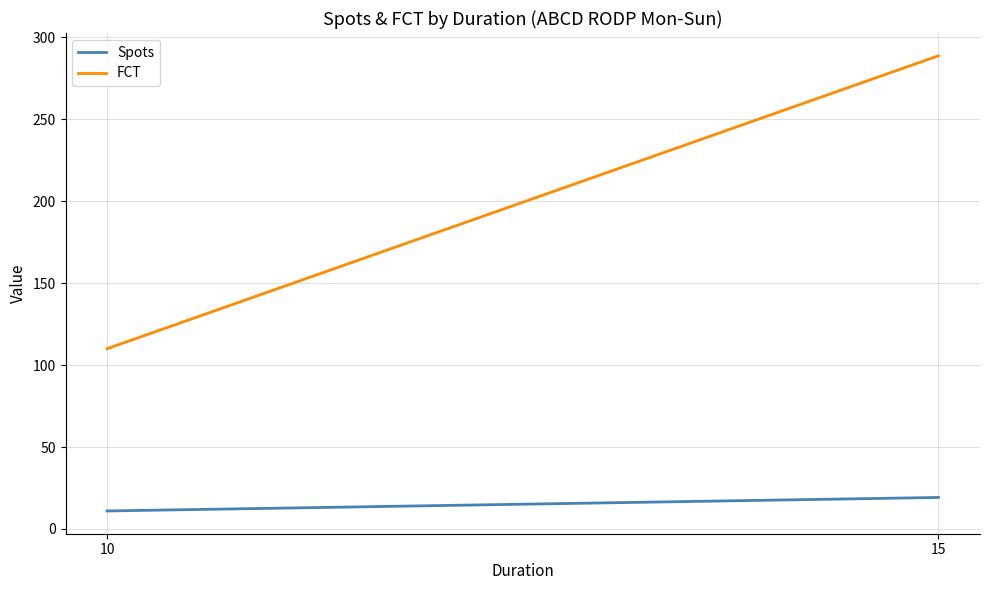

Reading left to right, list all the values displayed in this chart.

Spots: 10=11.0	15=19.2
FCT: 10=110.0	15=288.8